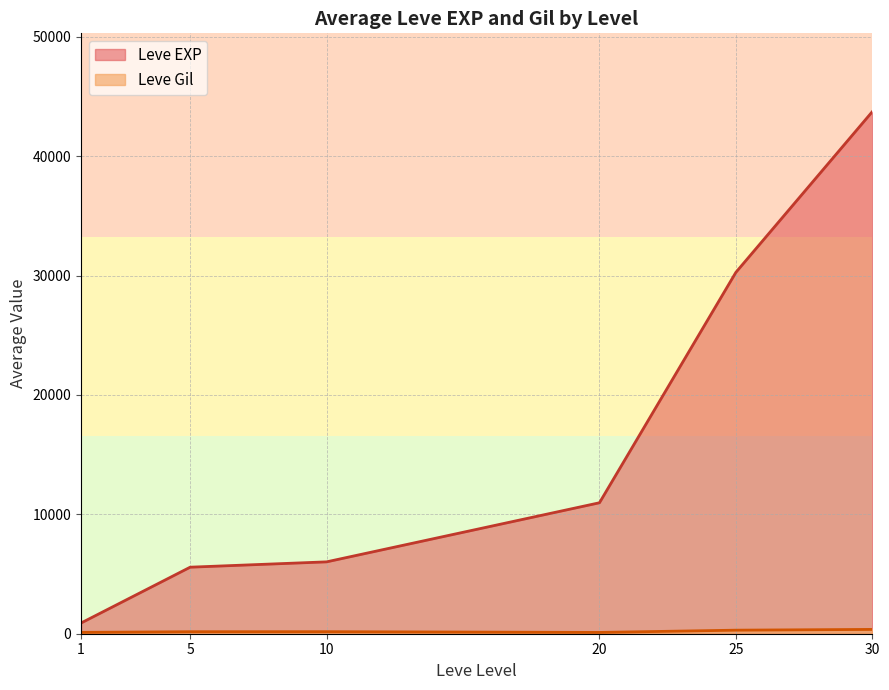

What is the minimum value shown in the chart?

108.0